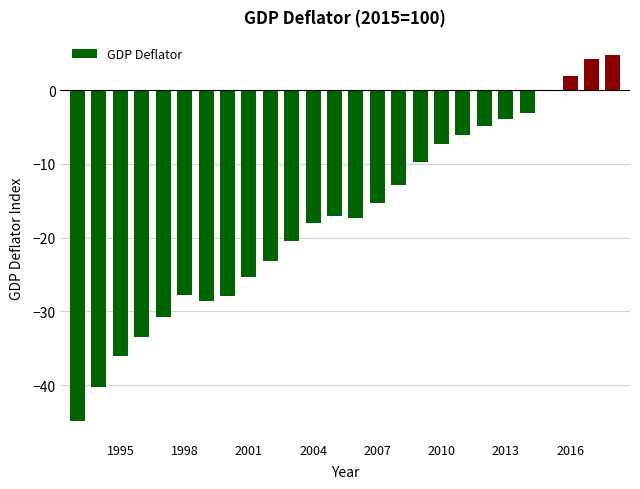

What is the average value?

-17.1